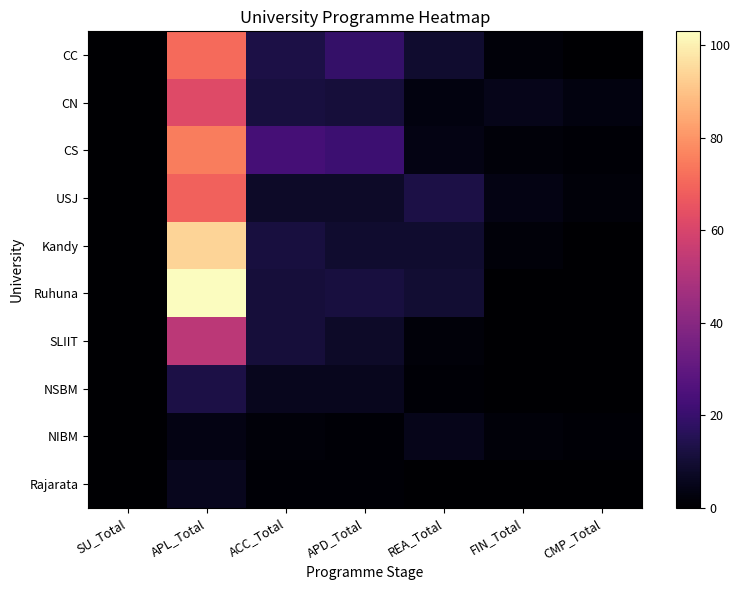

At which category is the sum across all series the highest?

APL_Total